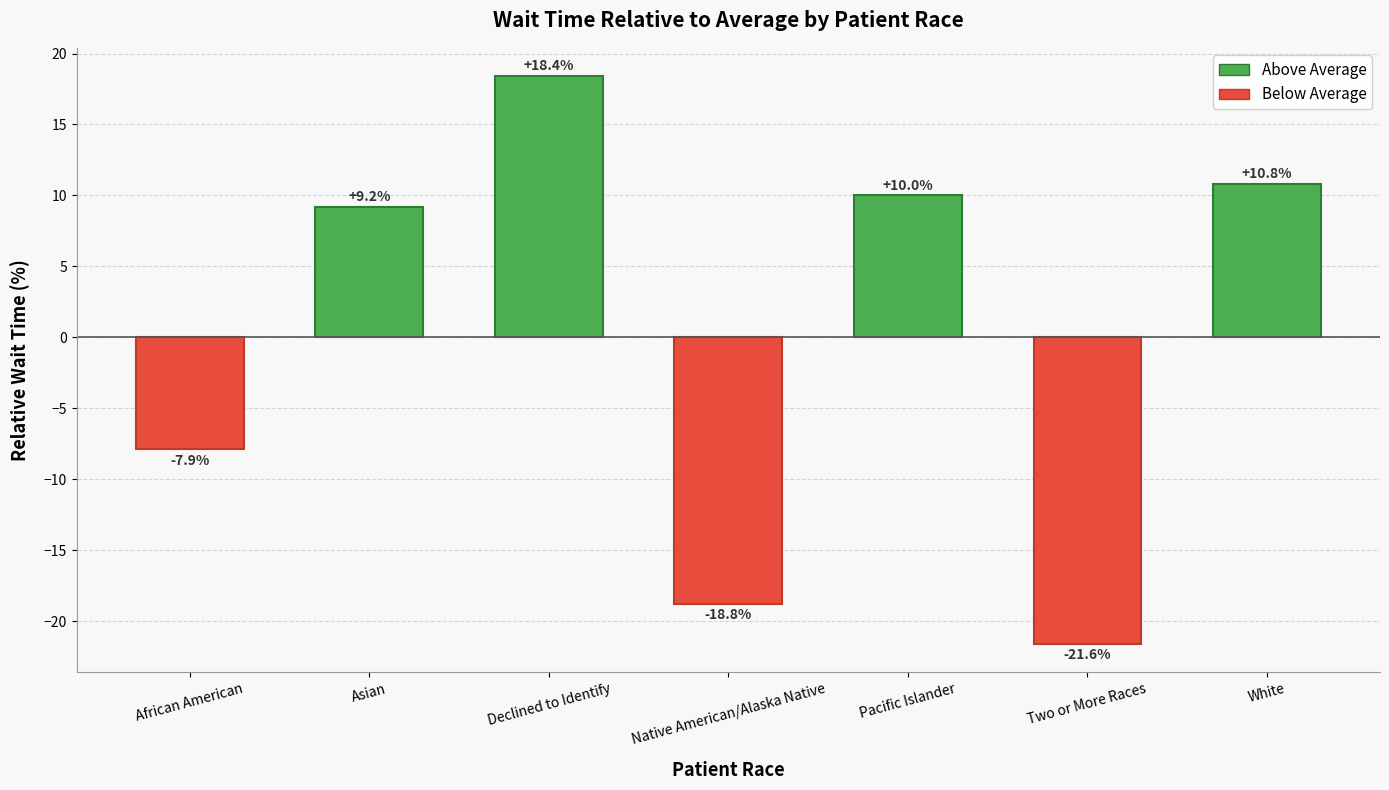

What is the maximum value shown in the chart?

18.4